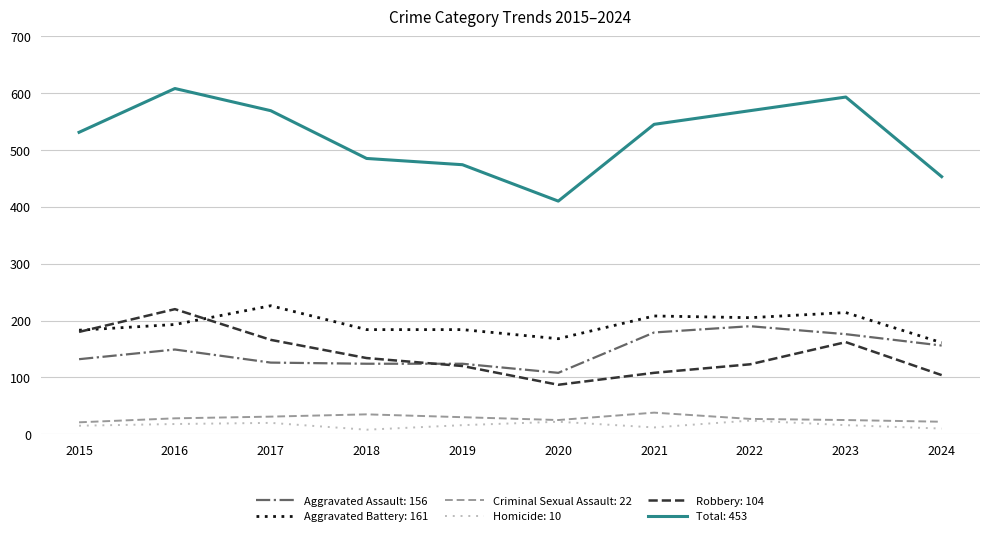

Which series has the largest range (max minus min)?

Total: 453